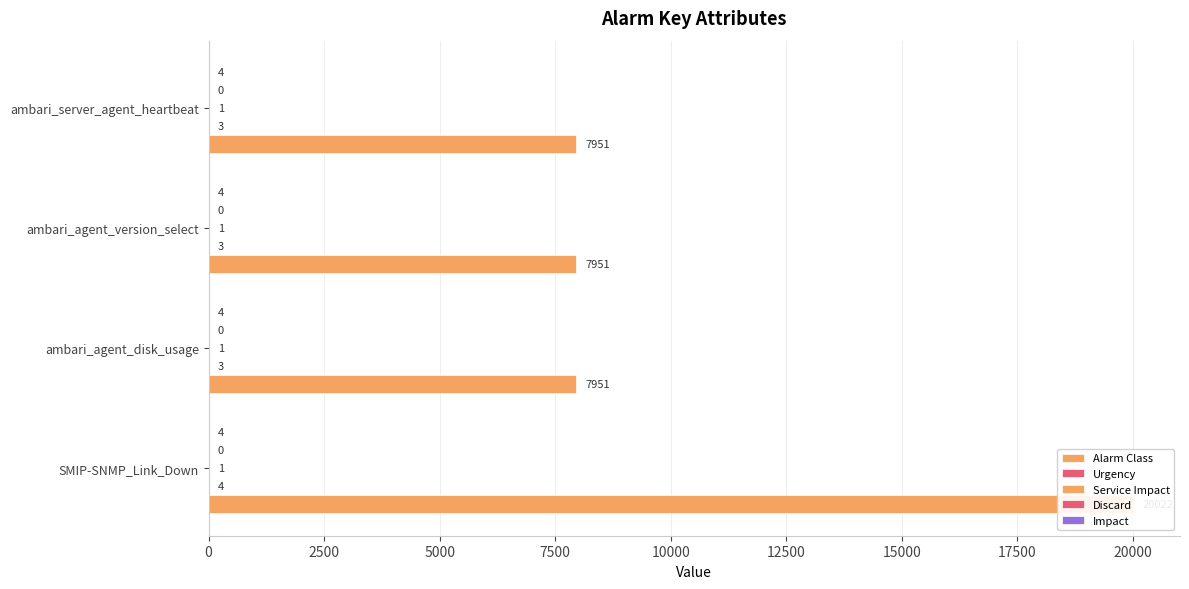

What is the value of the Alarm Class bar at the 4th from the left?

7951.0